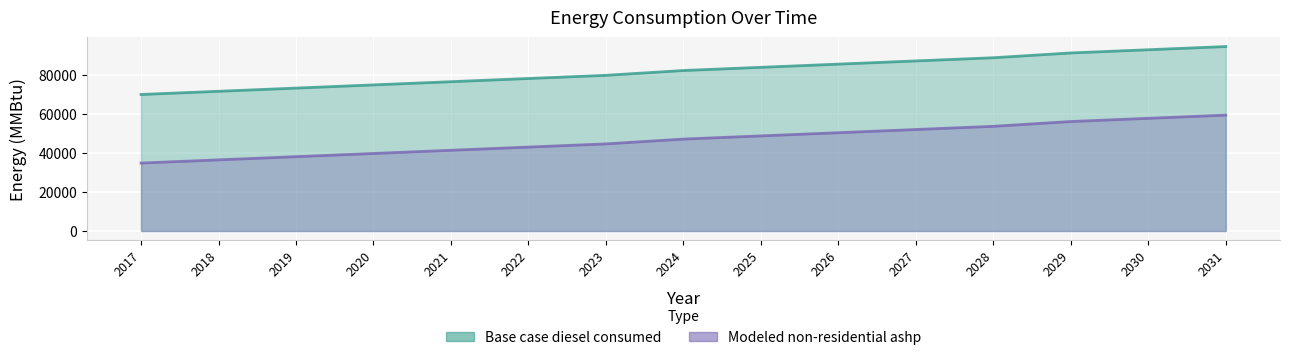

At how many categories does at least one series exceed 83971?

7